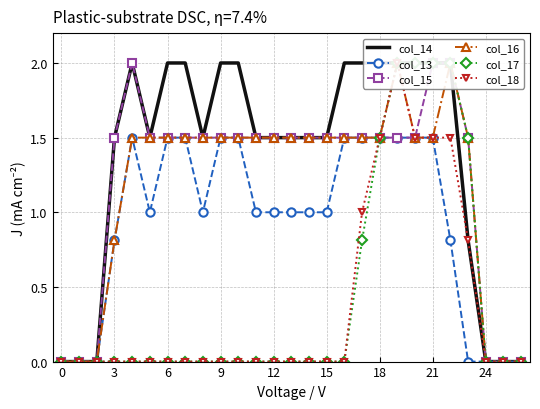

True or false: col_14 and col_17 cross at least once.

False